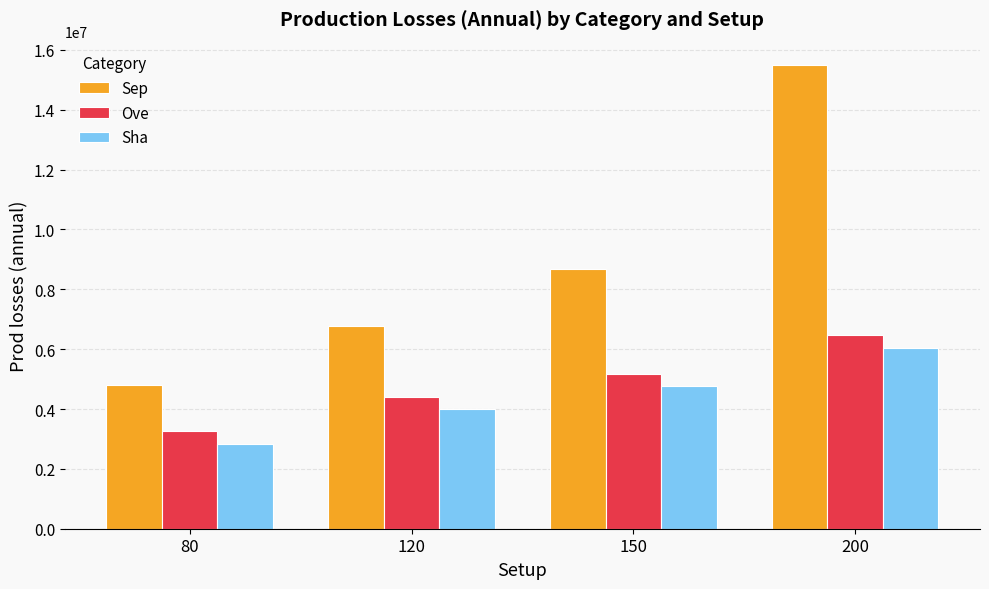

At how many categories does at least one series exceed 3558481?

4